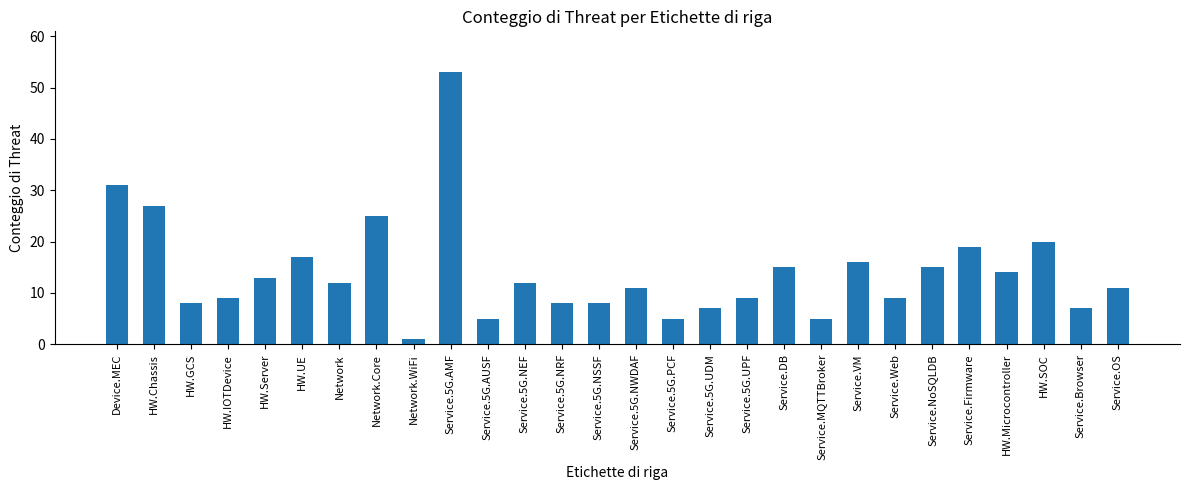

Does the chart contain stacked bars?

No